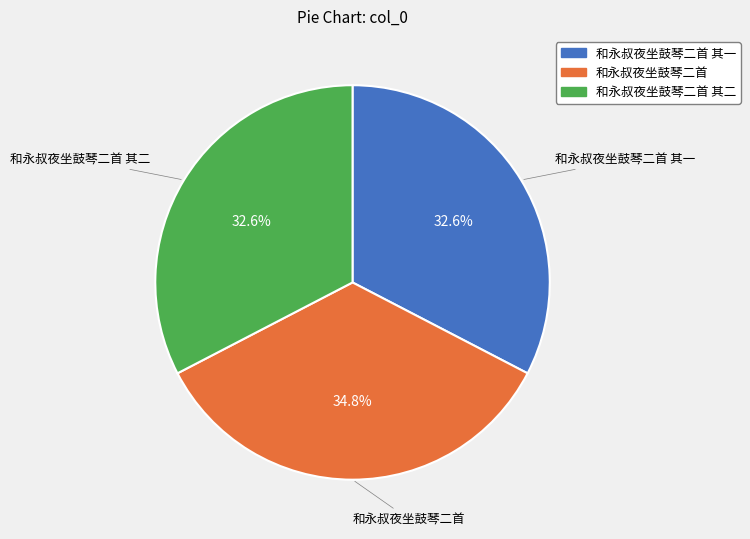

Is there any slice that represents more than half of the pie?

No